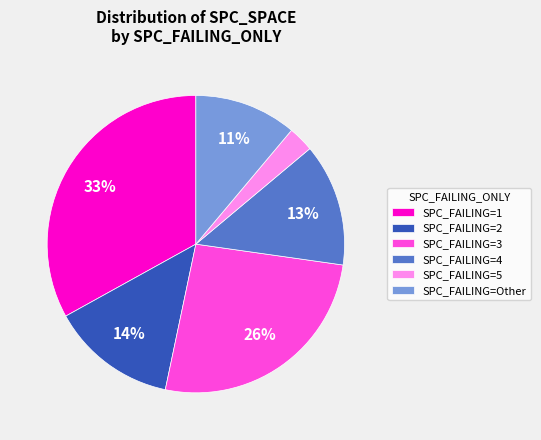

What is the largest slice in the pie chart?

SPC_FAILING=1